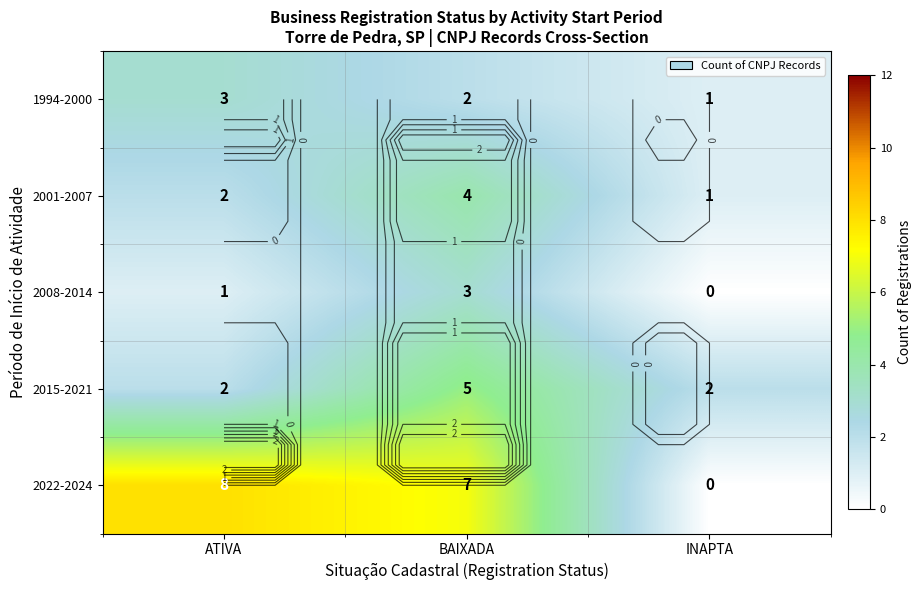

Where is 2001-2007 nearest to the value 2?

ATIVA